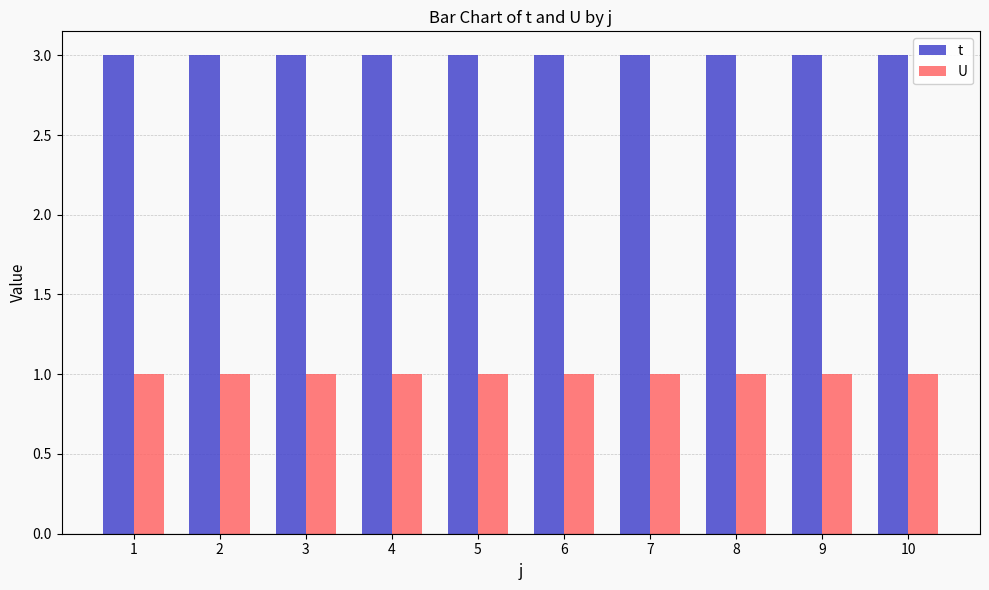

Reading right to left, what are all the values shown in this chart?

t: 10=3	9=3	8=3	7=3	6=3	5=3	4=3	3=3	2=3	1=3
U: 10=1	9=1	8=1	7=1	6=1	5=1	4=1	3=1	2=1	1=1